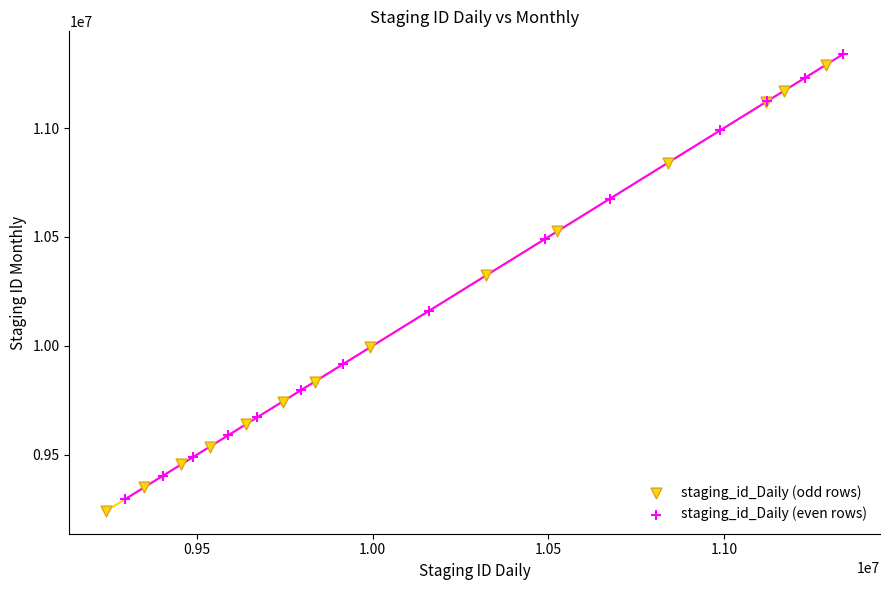

What are all the series names shown in the legend?

staging_id_Daily (odd rows), staging_id_Daily (even rows)